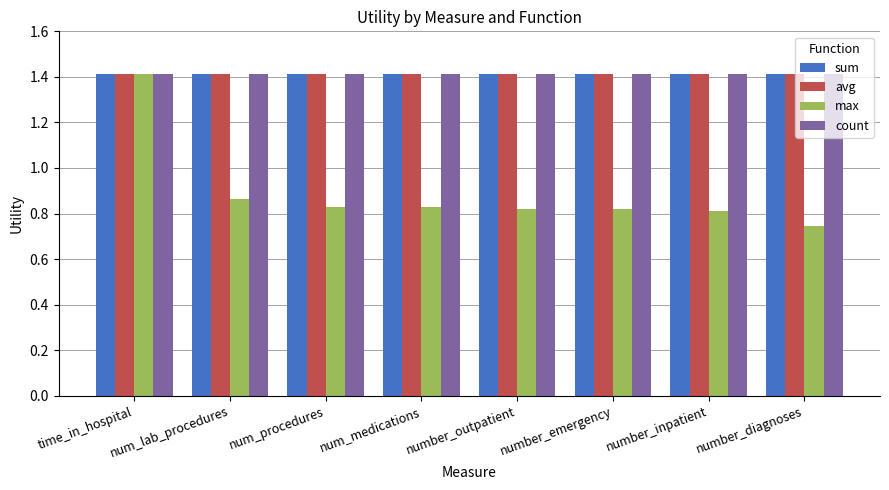

Read the avg value at num_lab_procedures.

1.4